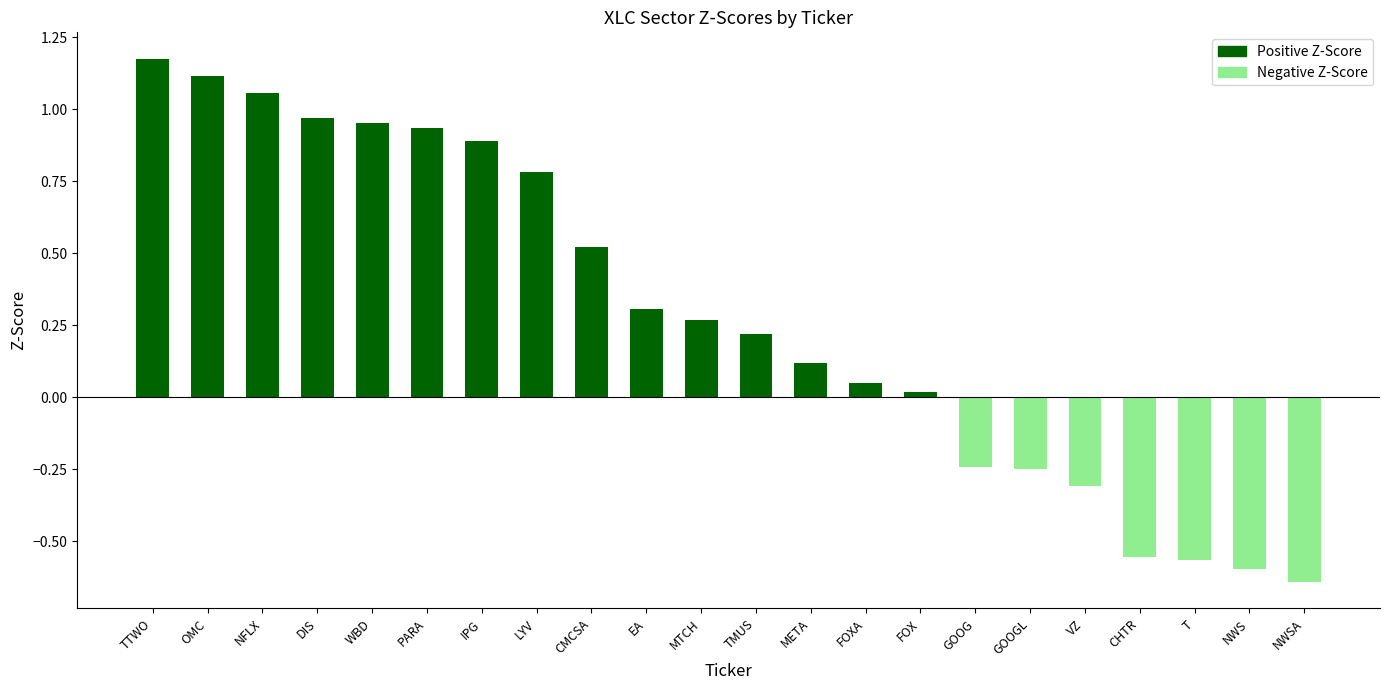

Where is the data nearest to the value 0?

FOX